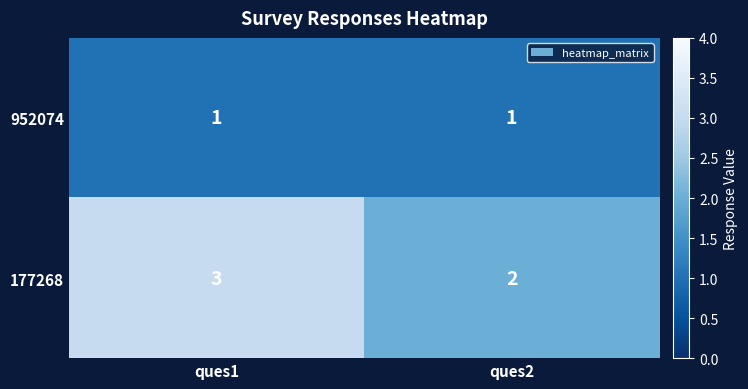

What is the maximum value shown in the chart?

3